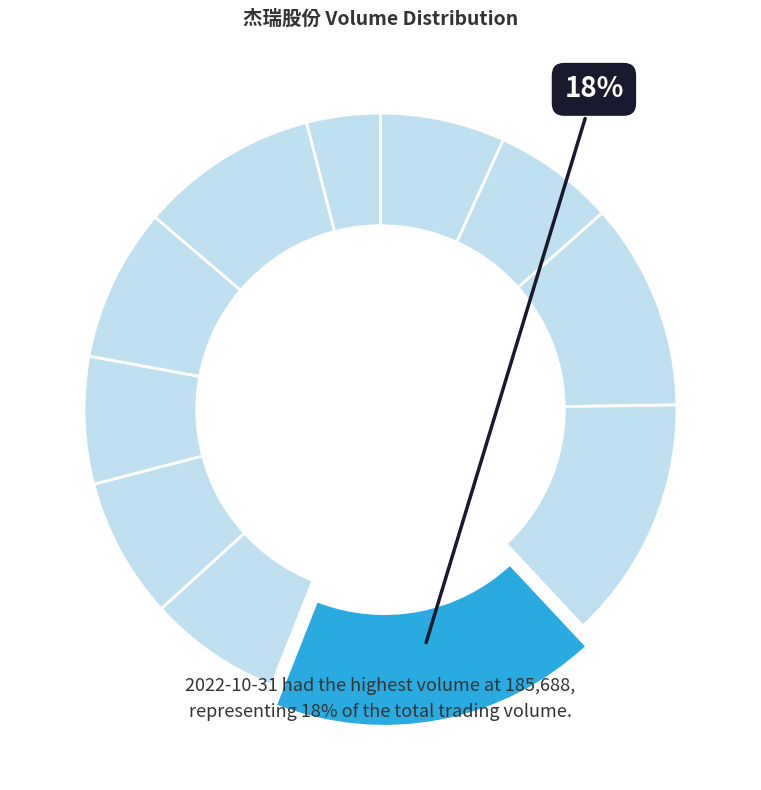

How many slices are in this pie chart?

11